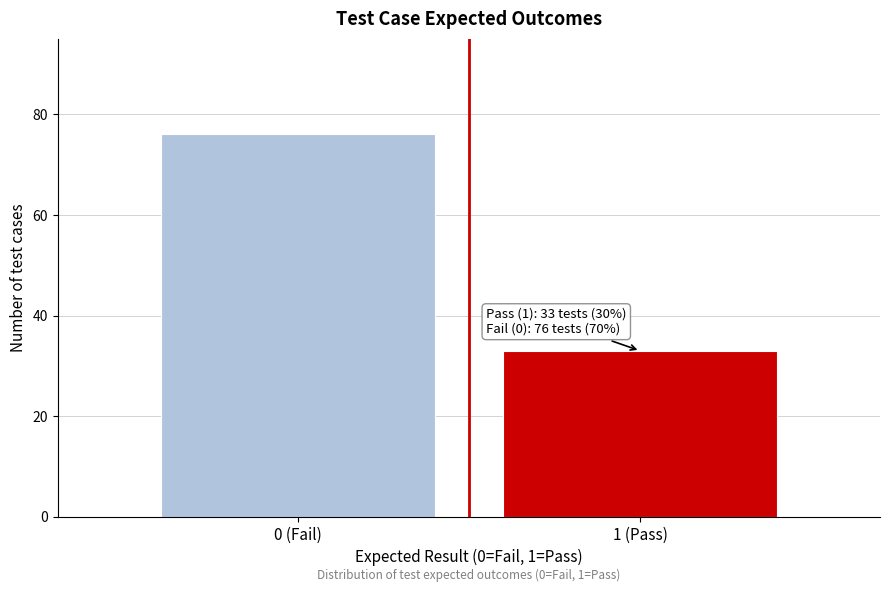

Reading right to left, list all the values displayed in this chart.

1 (Pass)=33	0 (Fail)=76